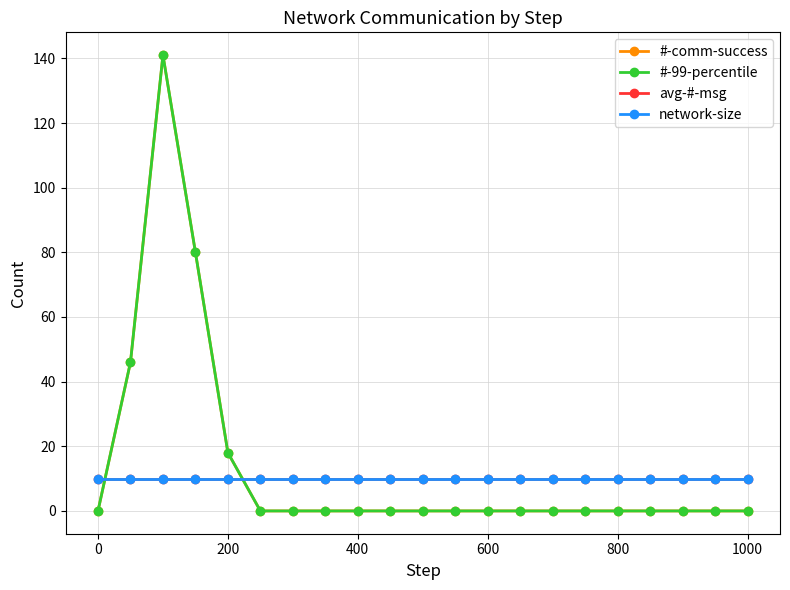

Does the chart have visible grid lines?

Yes